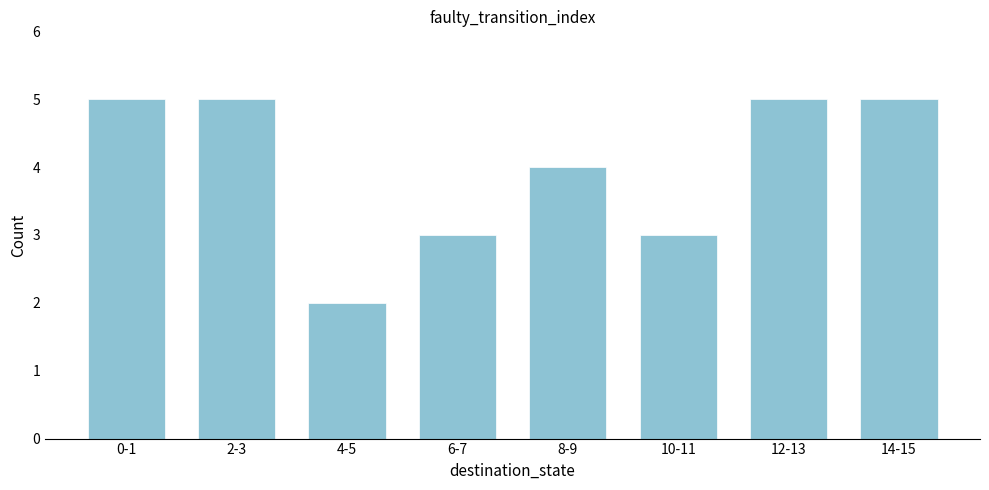

Reading left to right, extract all data points from this chart.

5	5	2	3	4	3	5	5